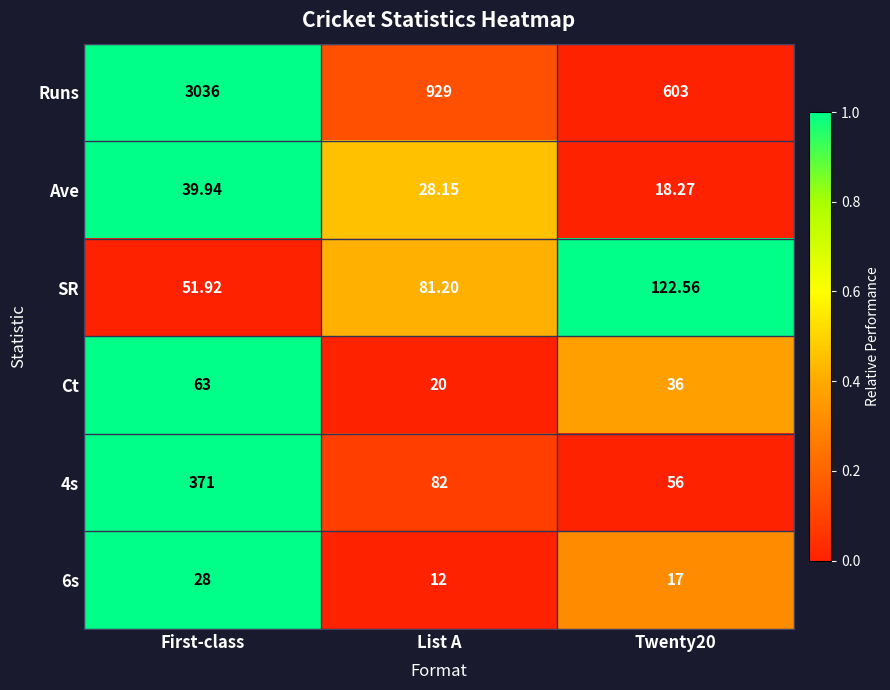

At which label is 4s closest to 213?

List A